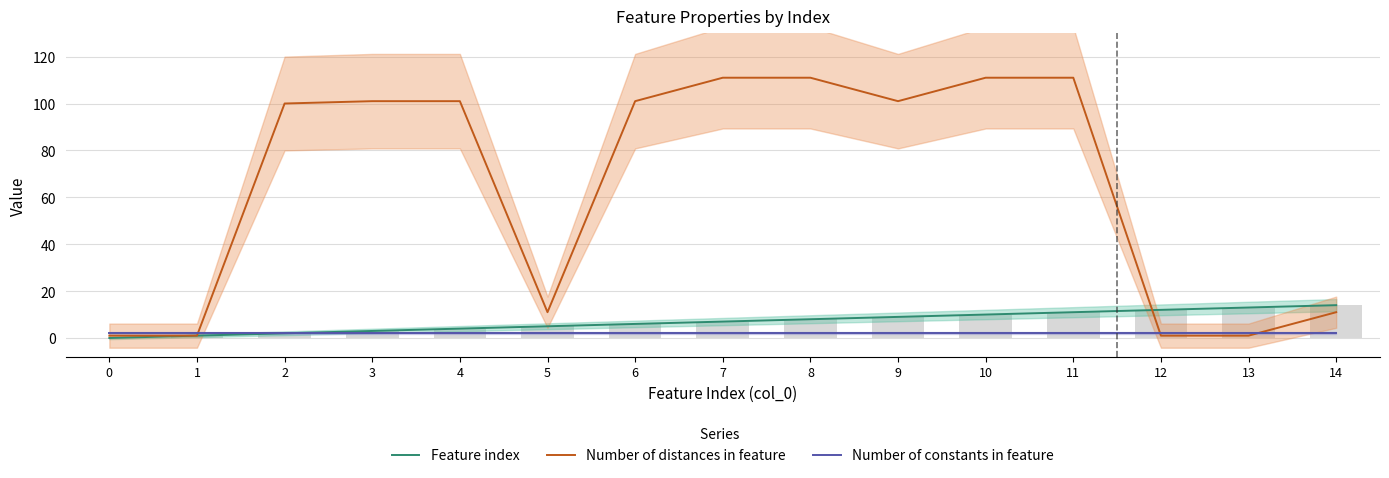

What are all the series names shown in the legend?

Feature index, Number of distances in feature, Number of constants in feature